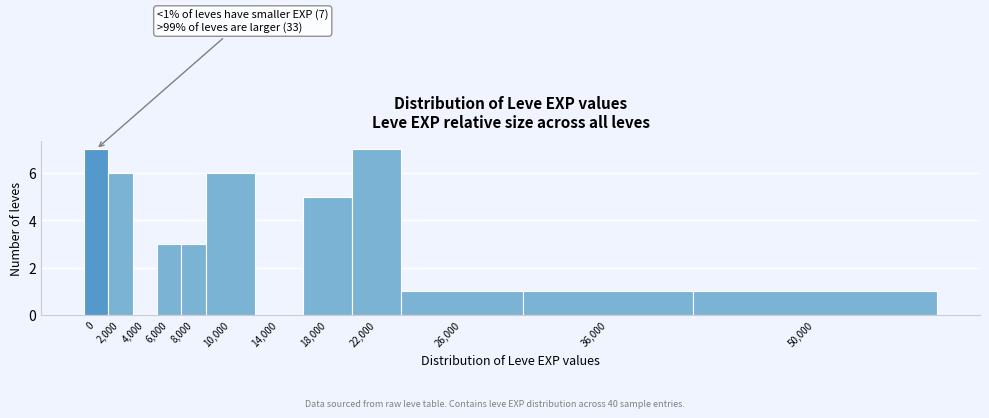

Reading left to right, what are all the values shown in this chart?

0=7	2,000=6	4,000=0	6,000=3	8,000=3	10,000=6	14,000=0	18,000=5	22,000=7	26,000=1	36,000=1	50,000=1